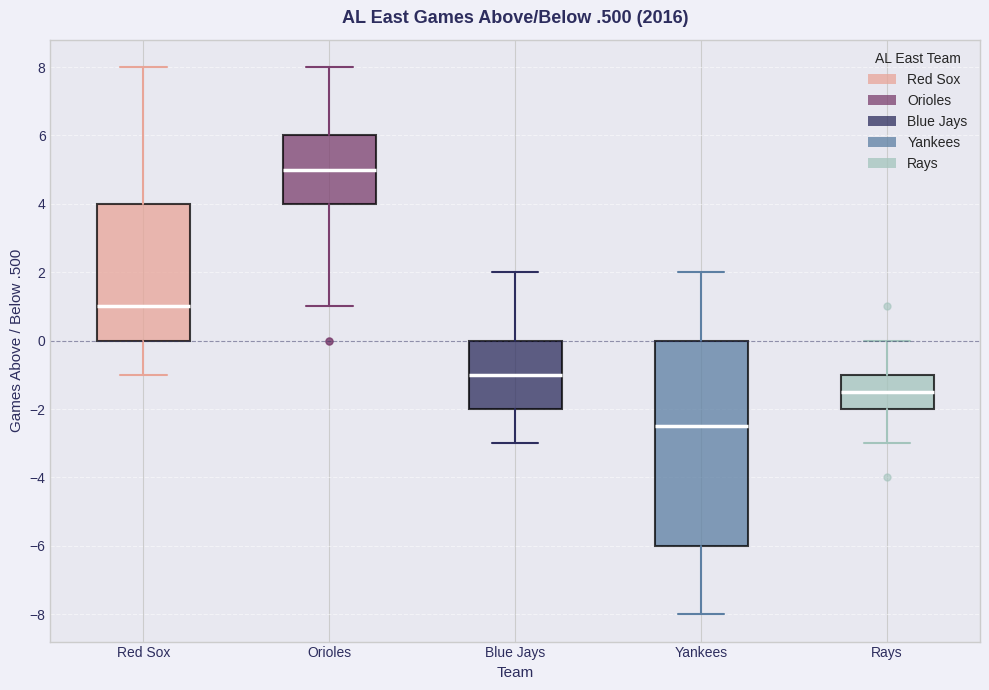

Which box has the lowest median line?

Yankees